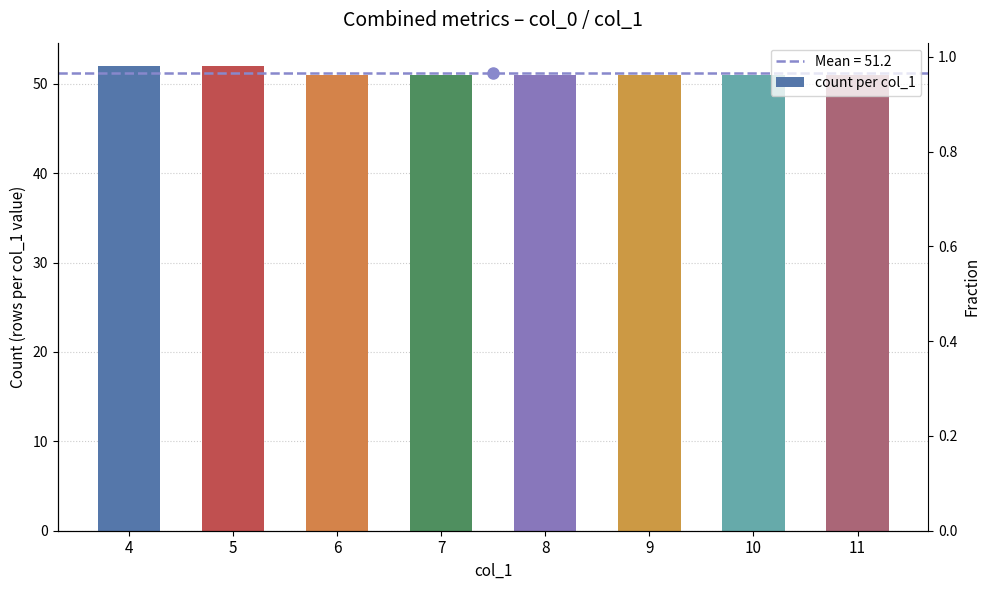

Between 9 and 6, which is larger?

9